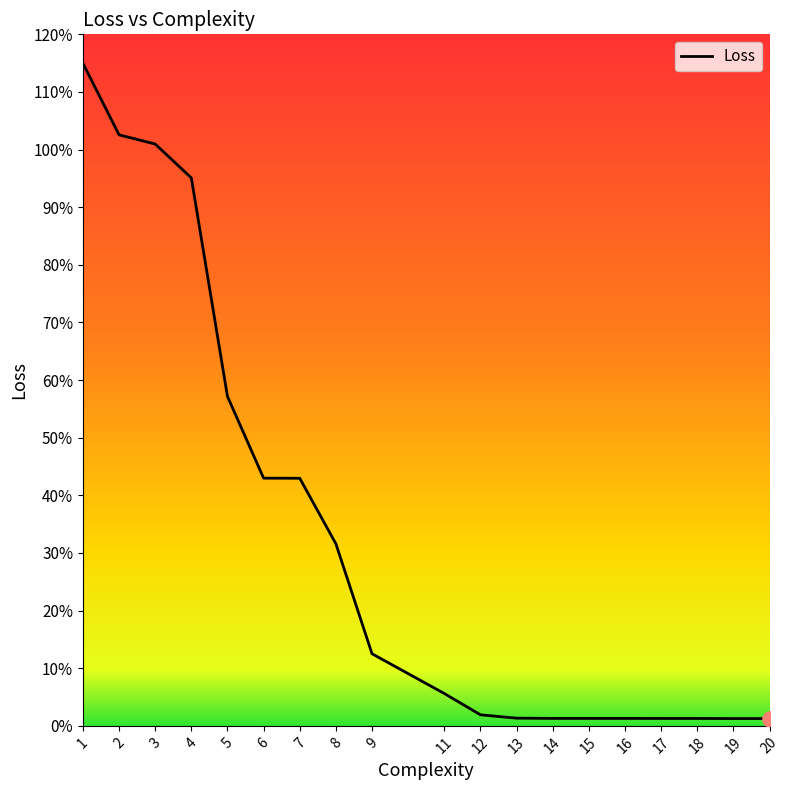

Which has a higher value, 5 or 13?

5